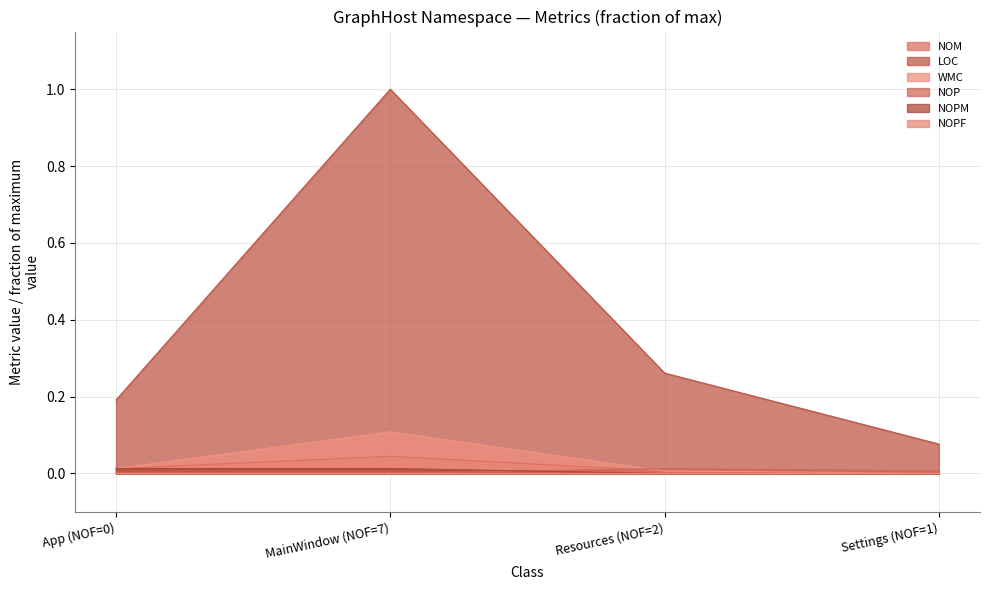

The value of WMC at Resources (NOF=2) is 0.0. True or false?

True